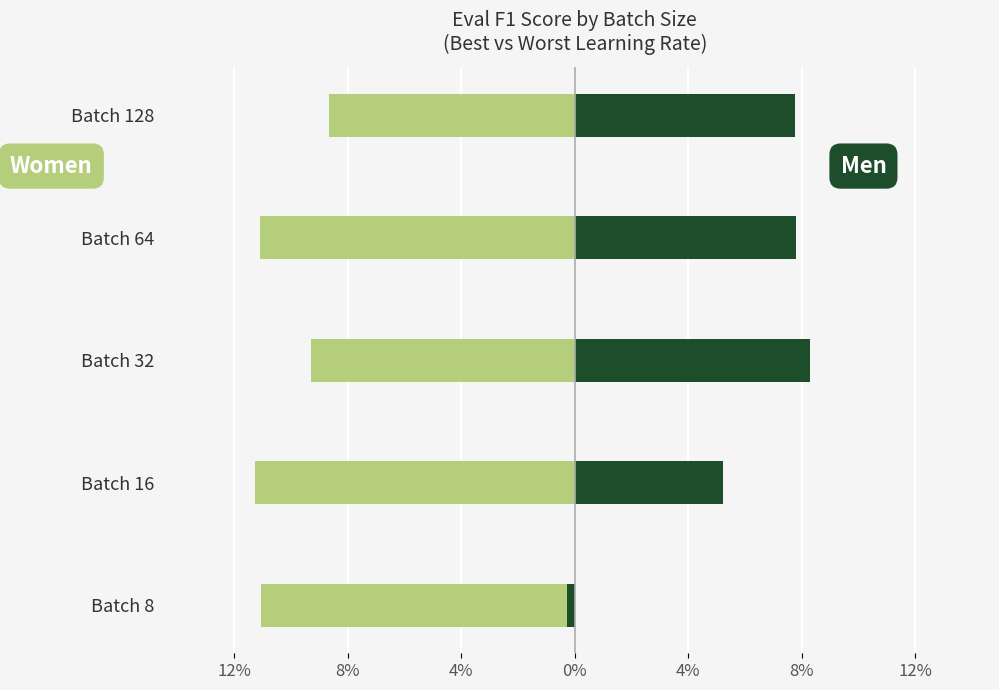

What is the average value of the eval_f1 (Women) series?

-10.3